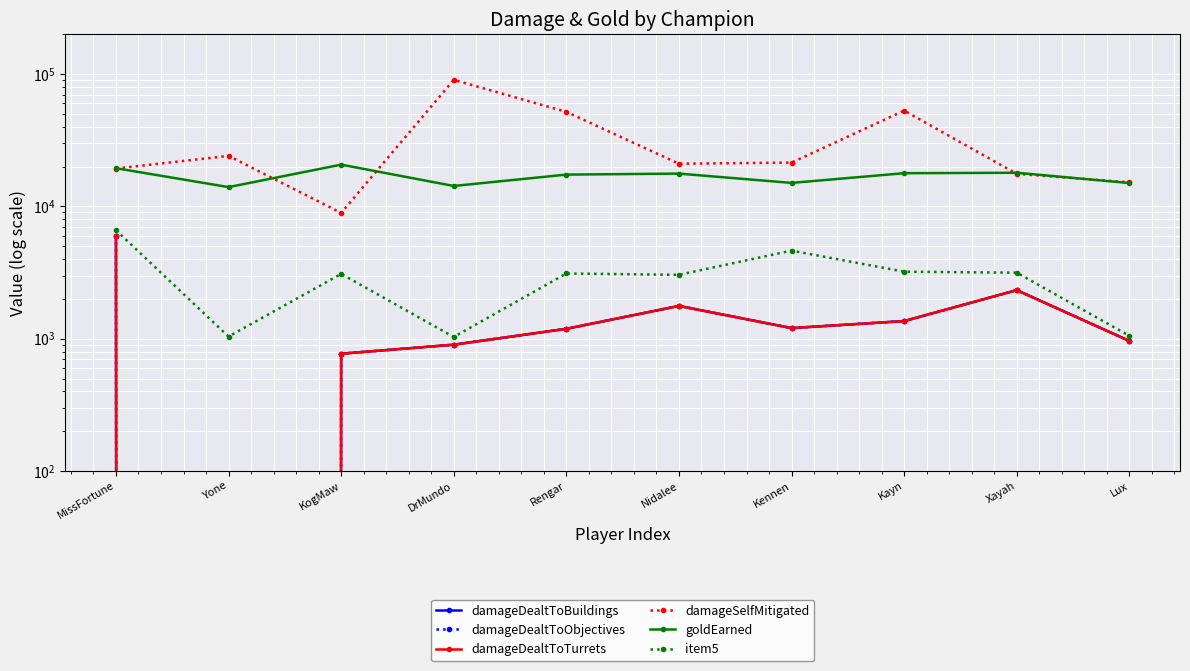

Reading right to left, transcribe all the data shown in this chart.

damageDealtToBuildings: Lux=962	Xayah=2329	Kayn=1359	Kennen=1203	Nidalee=1769	Rengar=1188	DrMundo=901	KogMaw=770	Yone=0	MissFortune=5985
damageDealtToObjectives: Lux=962	Xayah=2329	Kayn=1359	Kennen=1203	Nidalee=1769	Rengar=1188	DrMundo=901	KogMaw=770	Yone=0	MissFortune=5985
damageDealtToTurrets: Lux=962	Xayah=2329	Kayn=1359	Kennen=1203	Nidalee=1769	Rengar=1188	DrMundo=901	KogMaw=770	Yone=0	MissFortune=5985
damageSelfMitigated: Lux=15207	Xayah=17626	Kayn=53002	Kennen=21442	Nidalee=21036	Rengar=51858	DrMundo=90534	KogMaw=8931	Yone=24105	MissFortune=19341
goldEarned: Lux=15023	Xayah=17967	Kayn=17829	Kennen=15058	Nidalee=17703	Rengar=17397	DrMundo=14279	KogMaw=20689	Yone=13997	MissFortune=19448
item5: Lux=1052	Xayah=3156	Kayn=3211	Kennen=4632	Nidalee=3040	Rengar=3111	DrMundo=1031	KogMaw=3089	Yone=1038	MissFortune=6609